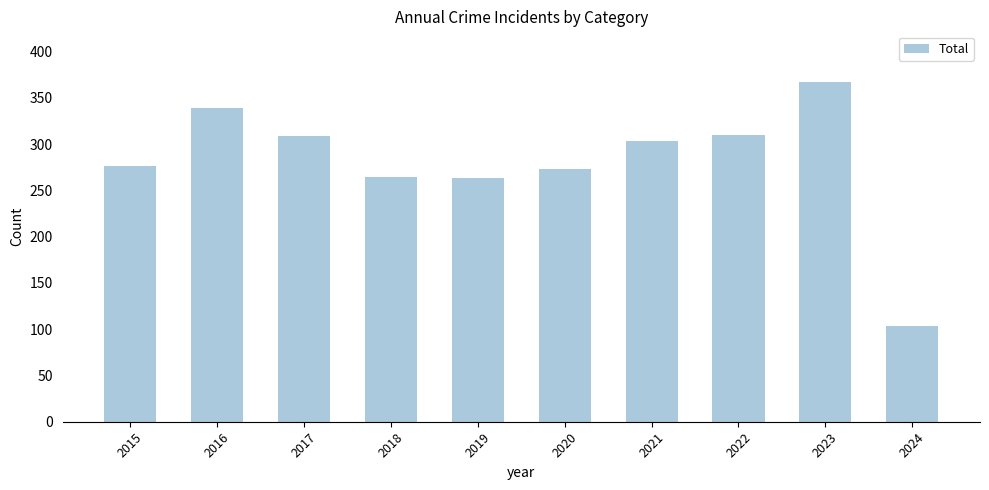

The chart shows a value of 264 at 2019. True or false?

True